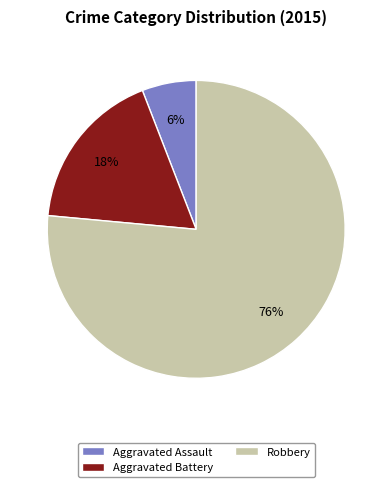

True or false: Aggravated Assault accounts for 6% of the total.

True